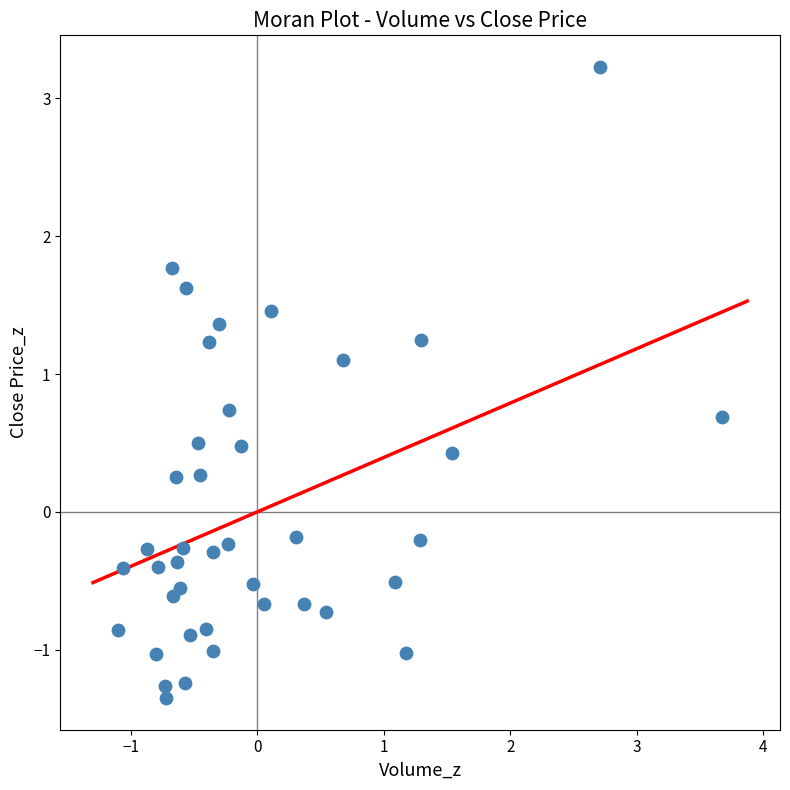

What is the range of Y values (max minus min)?

4.6